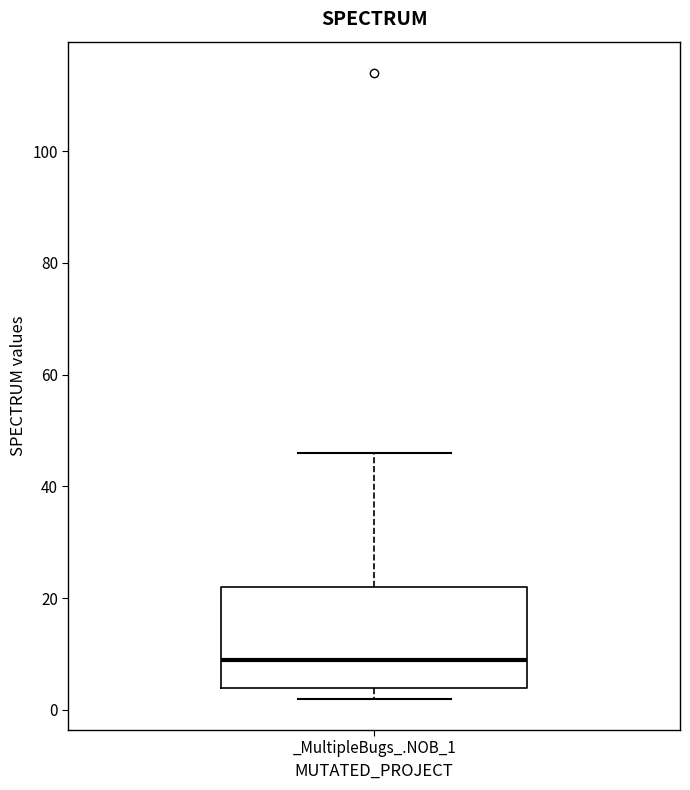

Read this box plot against the y-axis: the position of the median line, the range covered by the box, and the ends of both whiskers. The values are not printed on the chart, so give them approximately, as read against the axis.

median 10, box 4 to 22, whiskers 2 to 46